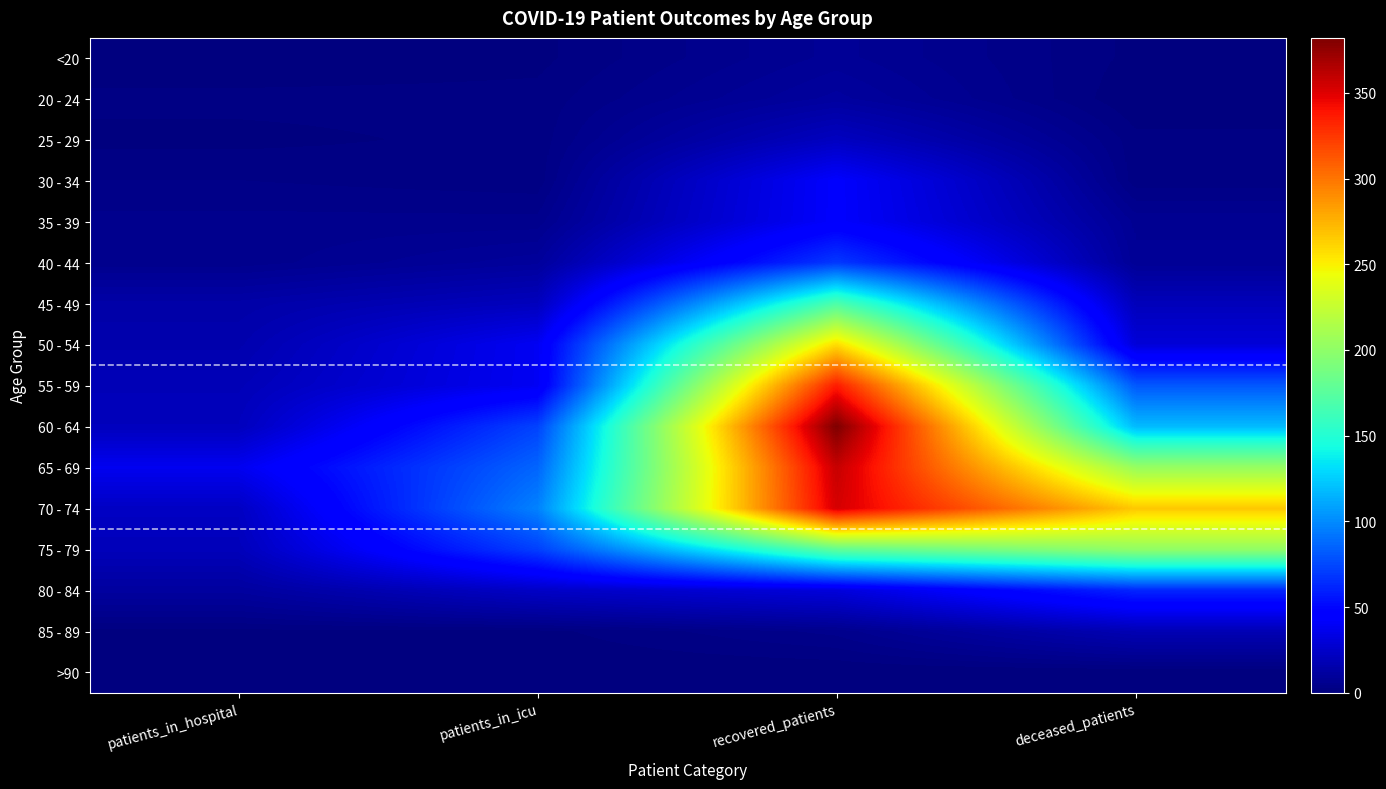

Reading right to left, what are all the values shown in this chart?

<20: deceased_patients=1	recovered_patients=8	patients_in_icu=1	patients_in_hospital=0
20 - 24: deceased_patients=0	recovered_patients=11	patients_in_icu=2	patients_in_hospital=2
25 - 29: deceased_patients=2	recovered_patients=22	patients_in_icu=2	patients_in_hospital=1
30 - 34: deceased_patients=2	recovered_patients=43	patients_in_icu=2	patients_in_hospital=3
35 - 39: deceased_patients=7	recovered_patients=43	patients_in_icu=5	patients_in_hospital=5
40 - 44: deceased_patients=8	recovered_patients=69	patients_in_icu=10	patients_in_hospital=5
45 - 49: deceased_patients=20	recovered_patients=169	patients_in_icu=21	patients_in_hospital=14
50 - 54: deceased_patients=30	recovered_patients=258	patients_in_icu=39	patients_in_hospital=16
55 - 59: deceased_patients=81	recovered_patients=336	patients_in_icu=39	patients_in_hospital=19
60 - 64: deceased_patients=118	recovered_patients=382	patients_in_icu=73	patients_in_hospital=21
65 - 69: deceased_patients=204	recovered_patients=358	patients_in_icu=86	patients_in_hospital=38
70 - 74: deceased_patients=266	recovered_patients=353	patients_in_icu=97	patients_in_hospital=23
75 - 79: deceased_patients=201	recovered_patients=179	patients_in_icu=72	patients_in_hospital=20
80 - 84: deceased_patients=62	recovered_patients=31	patients_in_icu=24	patients_in_hospital=11
85 - 89: deceased_patients=18	recovered_patients=5	patients_in_icu=1	patients_in_hospital=1
>90: deceased_patients=0	recovered_patients=0	patients_in_icu=0	patients_in_hospital=0